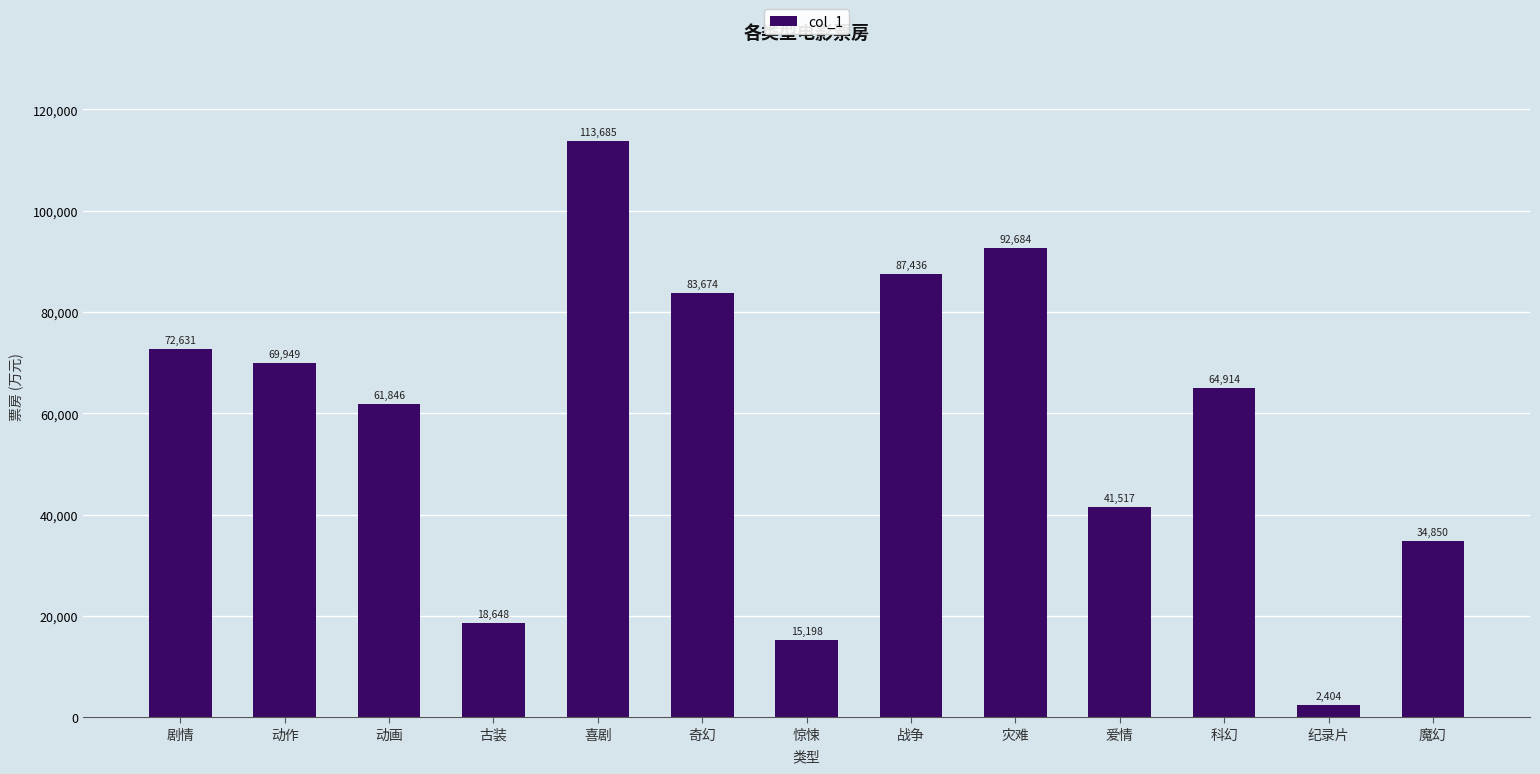

Are the bars grouped side by side (vs. stacked)?

No